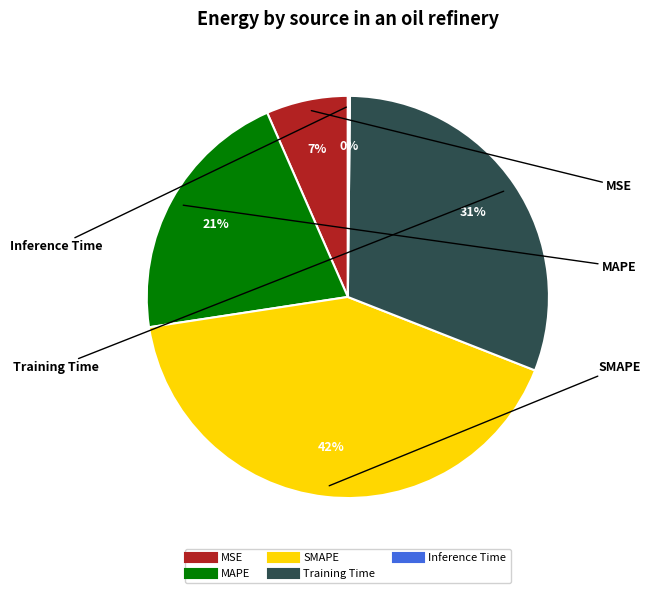

Is SMAPE the majority of the pie?

No